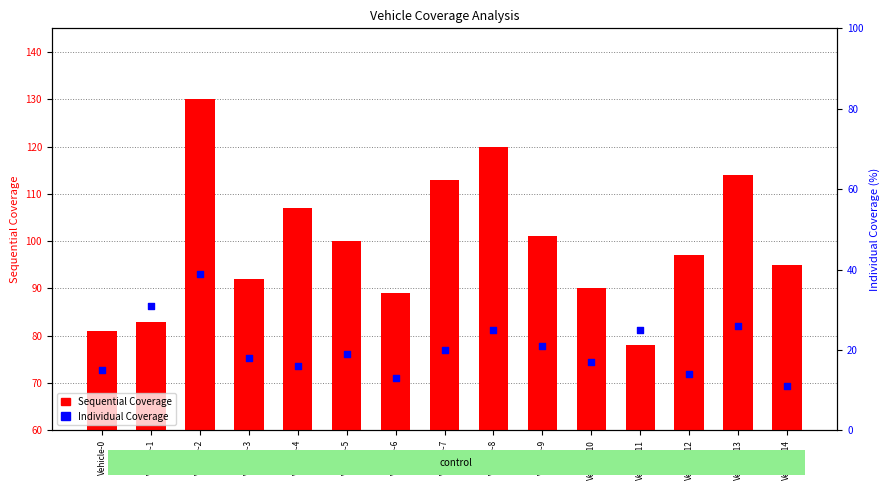

Which series has the largest Y range (max minus min)?

Sequential Coverage